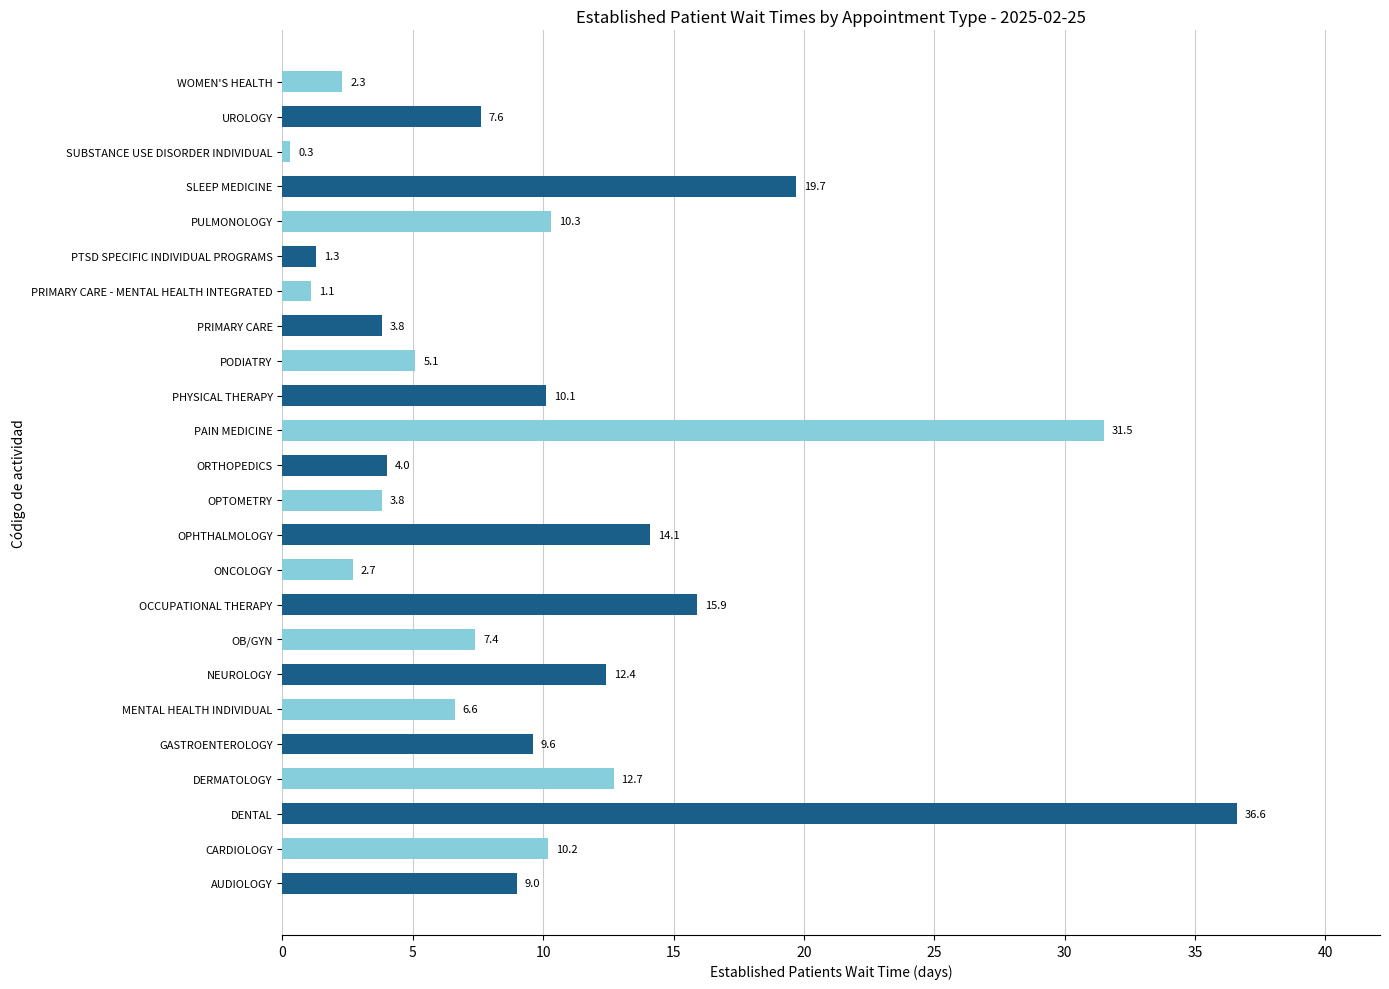

True or false: the data shows 9.0 at AUDIOLOGY.

True